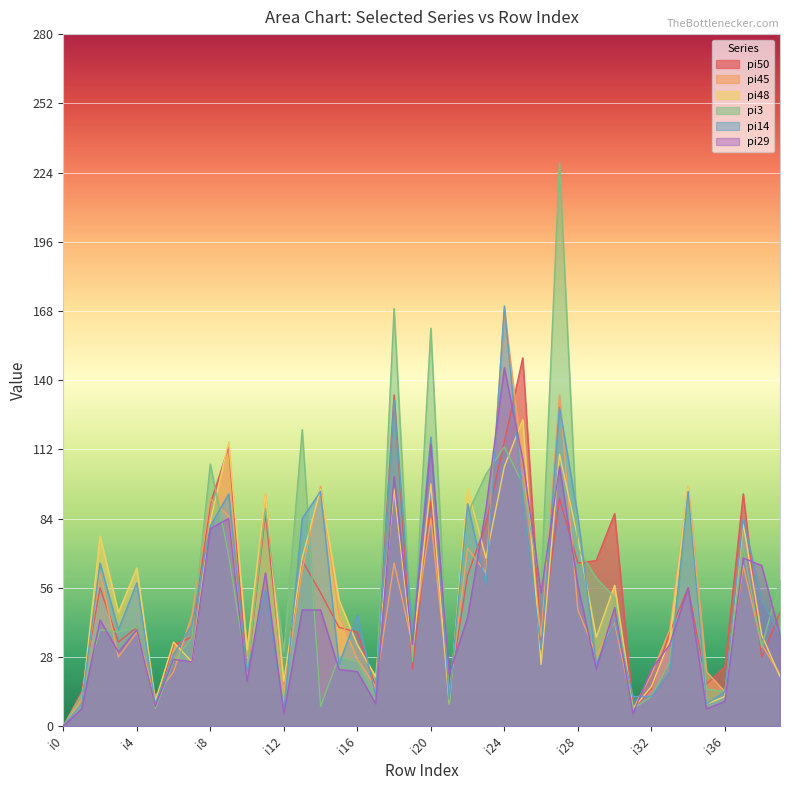

What is the value of the pi29 point at the 9th from the left?

80